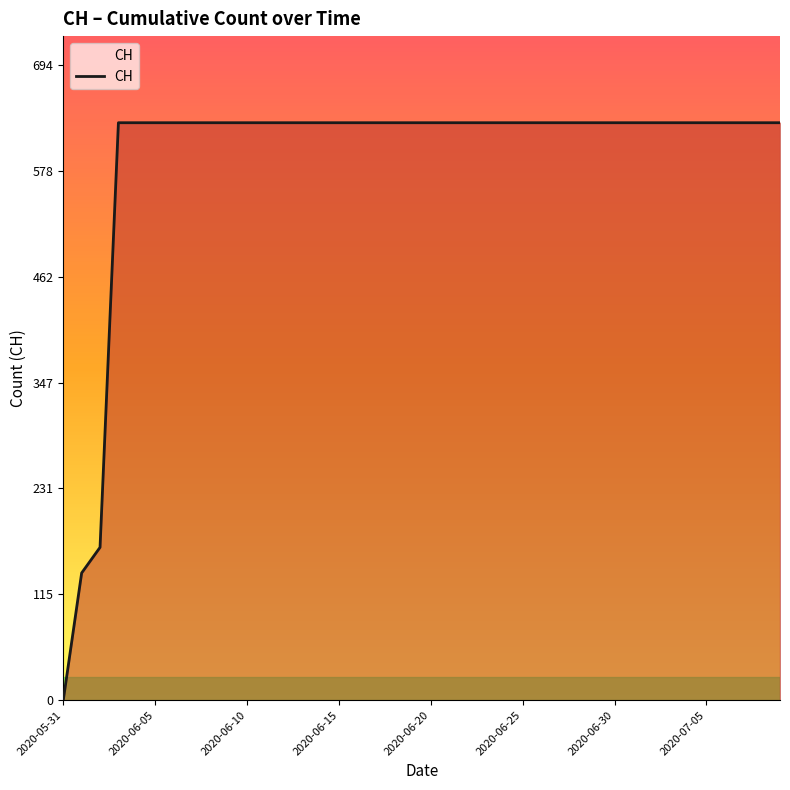

What is the difference between the maximum and minimum values?

631